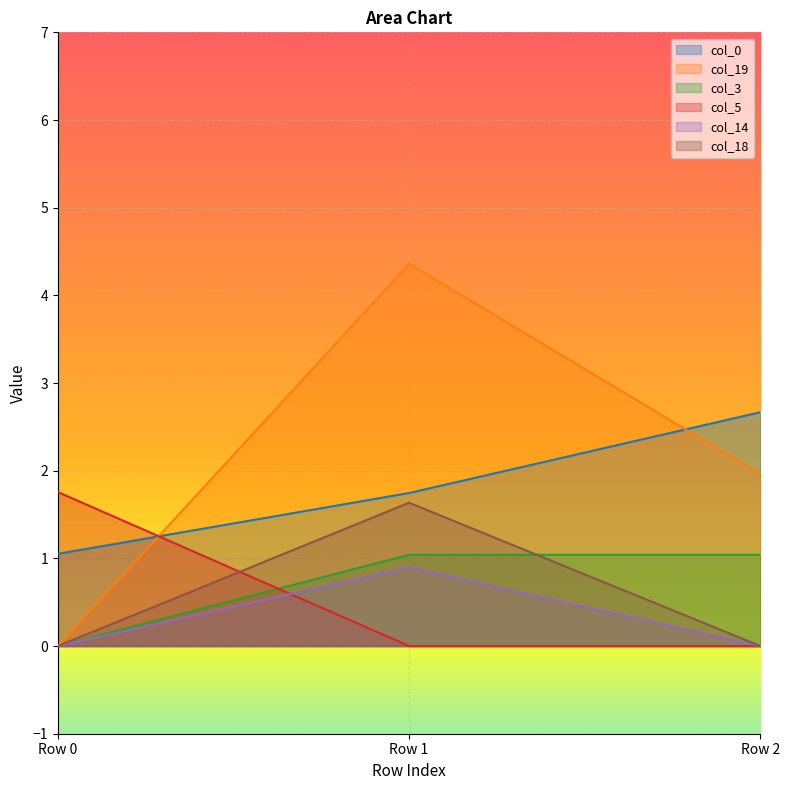

At how many categories does at least one series exceed 2?

2